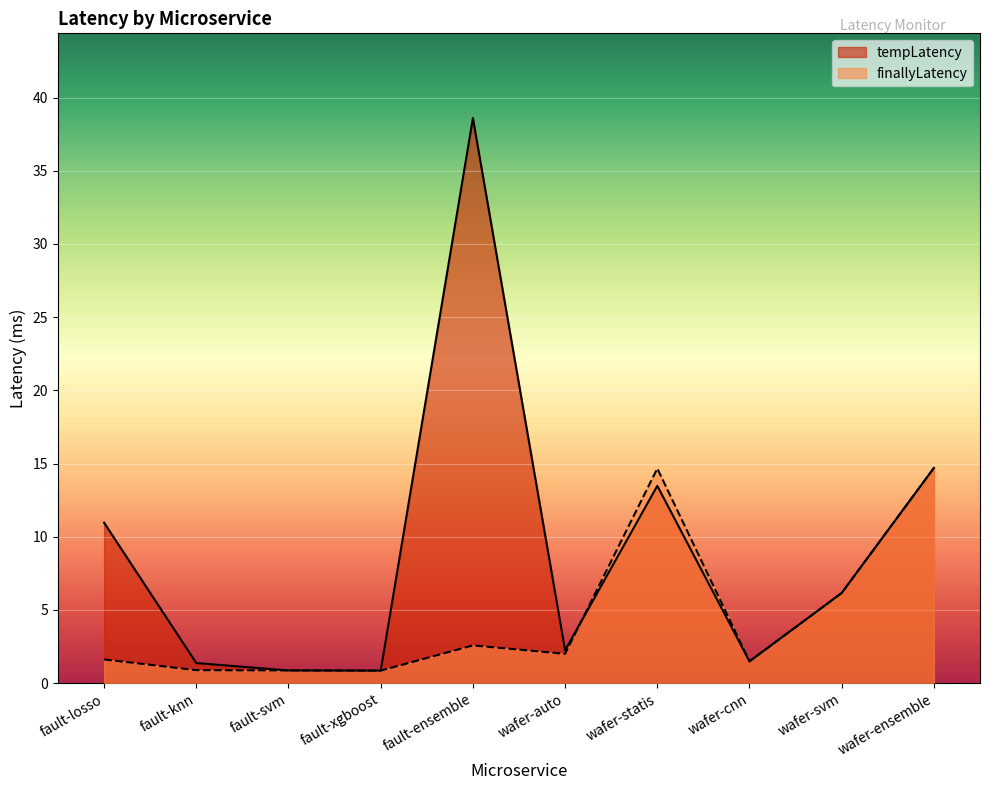

Is it true that tempLatency equals 5.6 at wafer-statis?

False